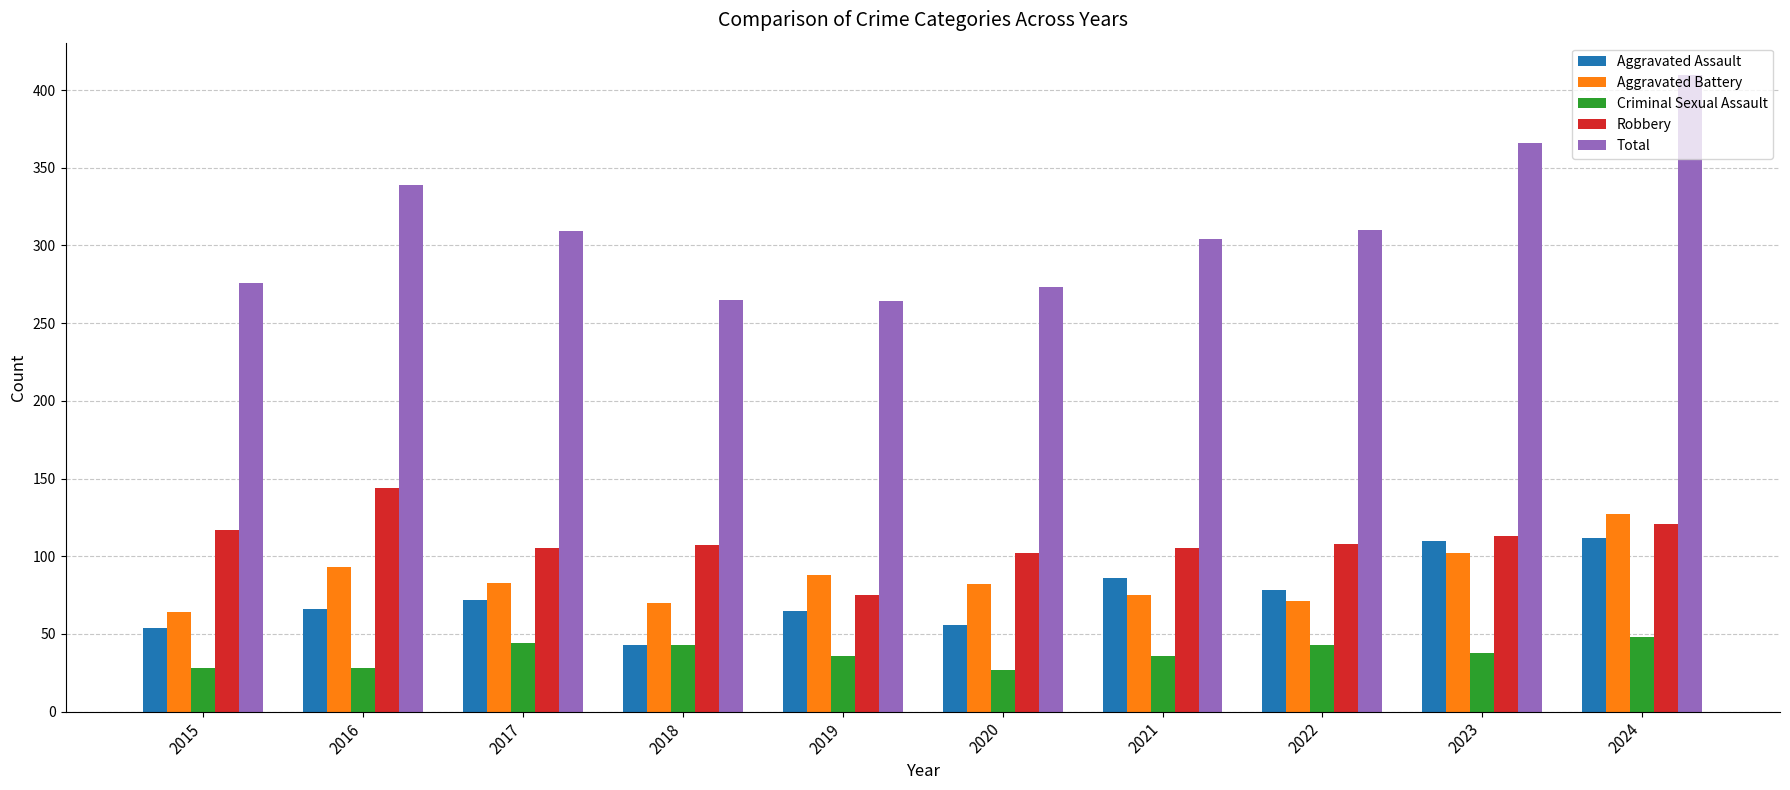

Is it true that Total equals 273 at 2020?

True